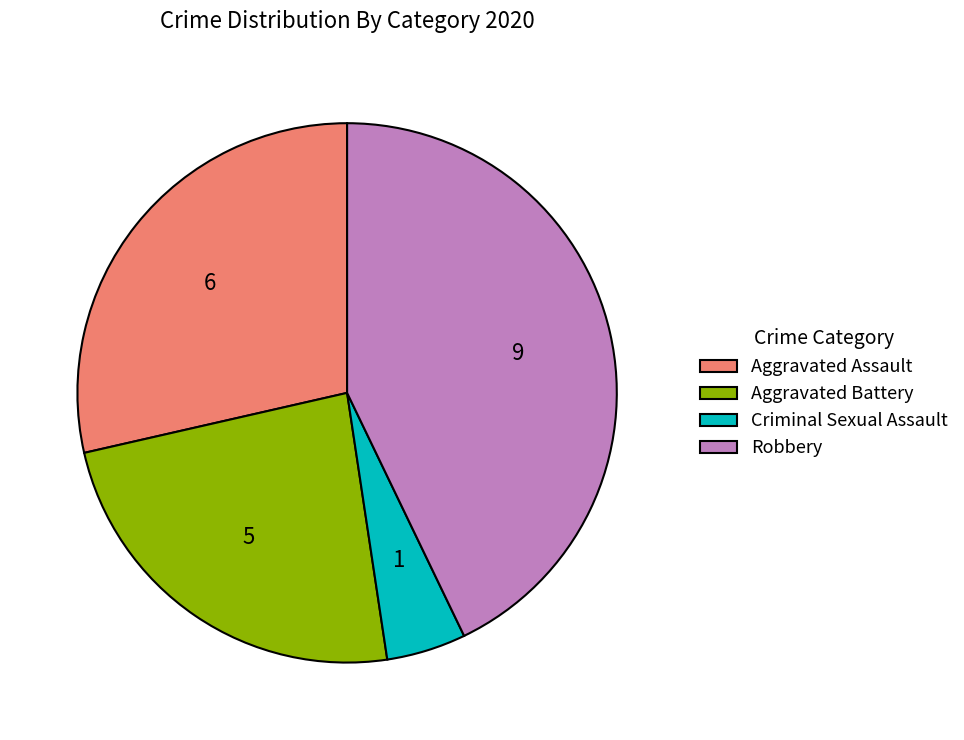

Does any single category account for the majority?

No